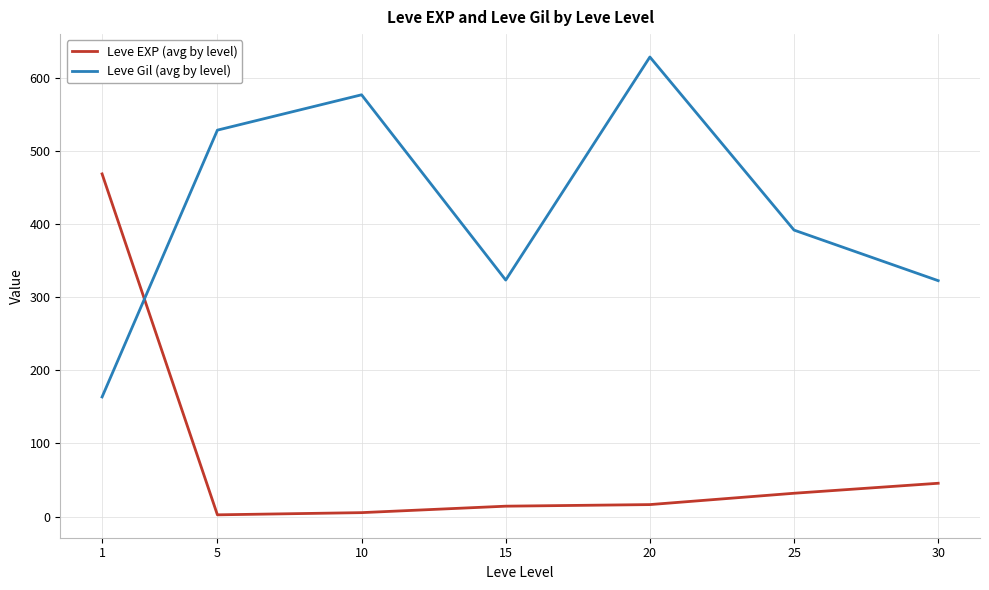

What is the sum of all Leve Gil (avg by level) values?

2934.3